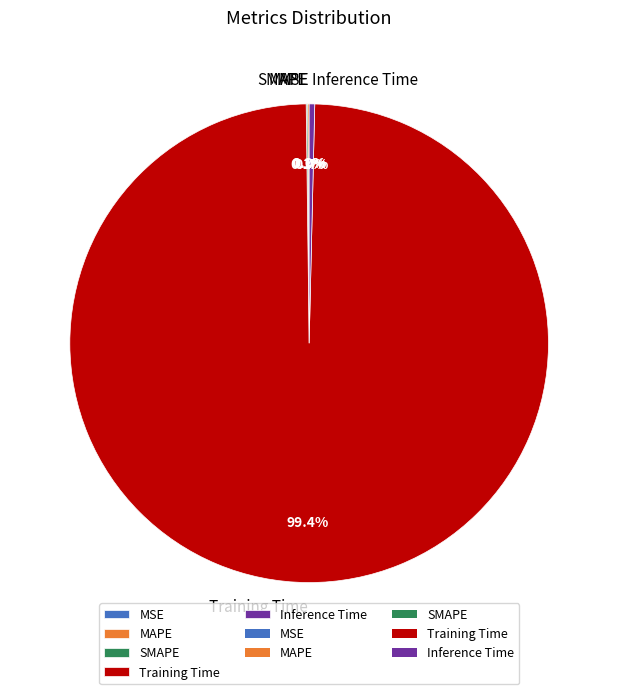

To the nearest percent, what is the difference between the largest and smallest slice percentages?

99%